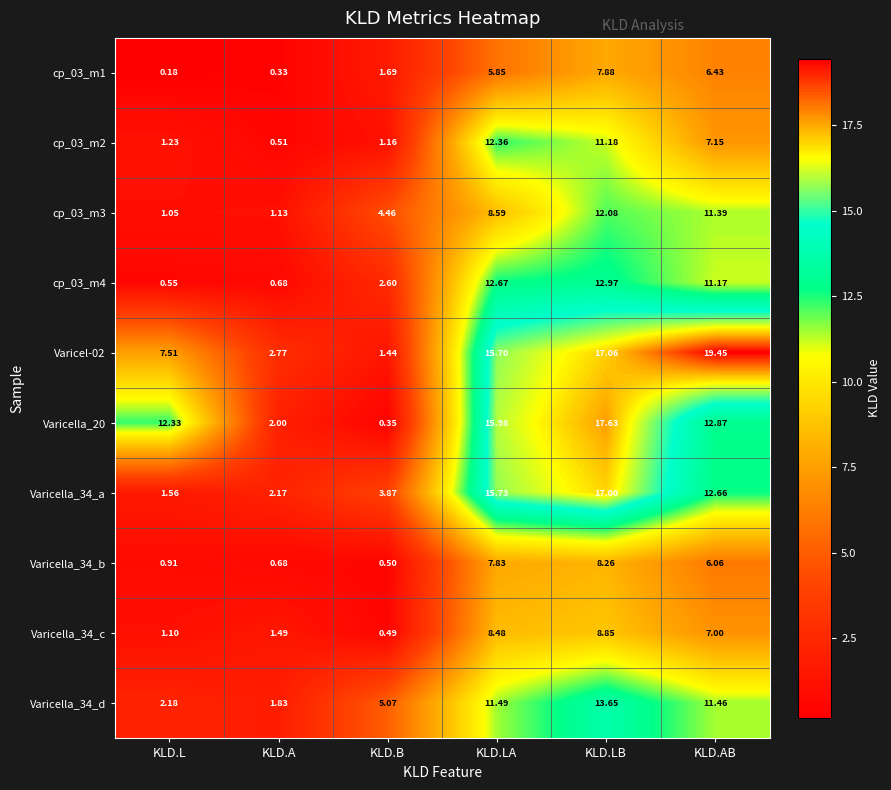

Which category has the lowest value in the Varicella_34_b series?

KLD.B